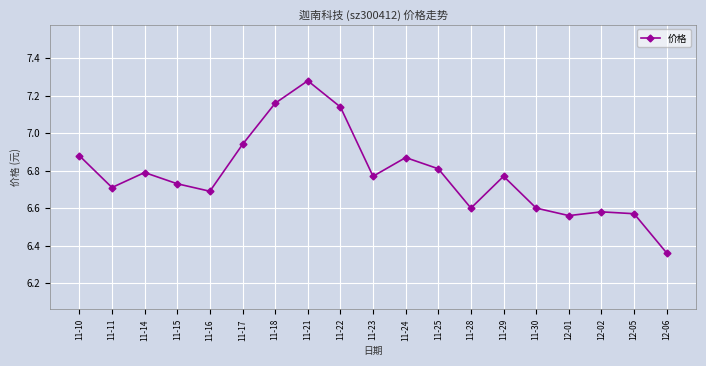

Does the chart display data point markers on the line(s)?

Yes